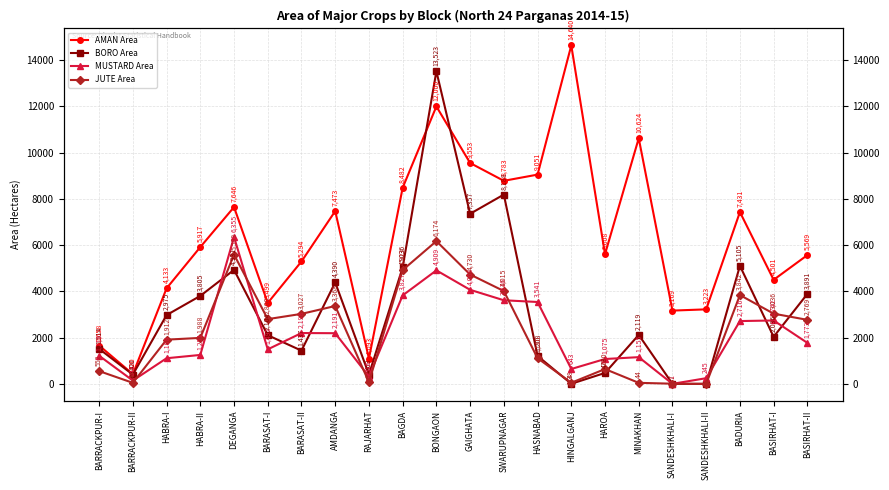

The value of JUTE Area at BASIRHAT-I is 1951. True or false?

False